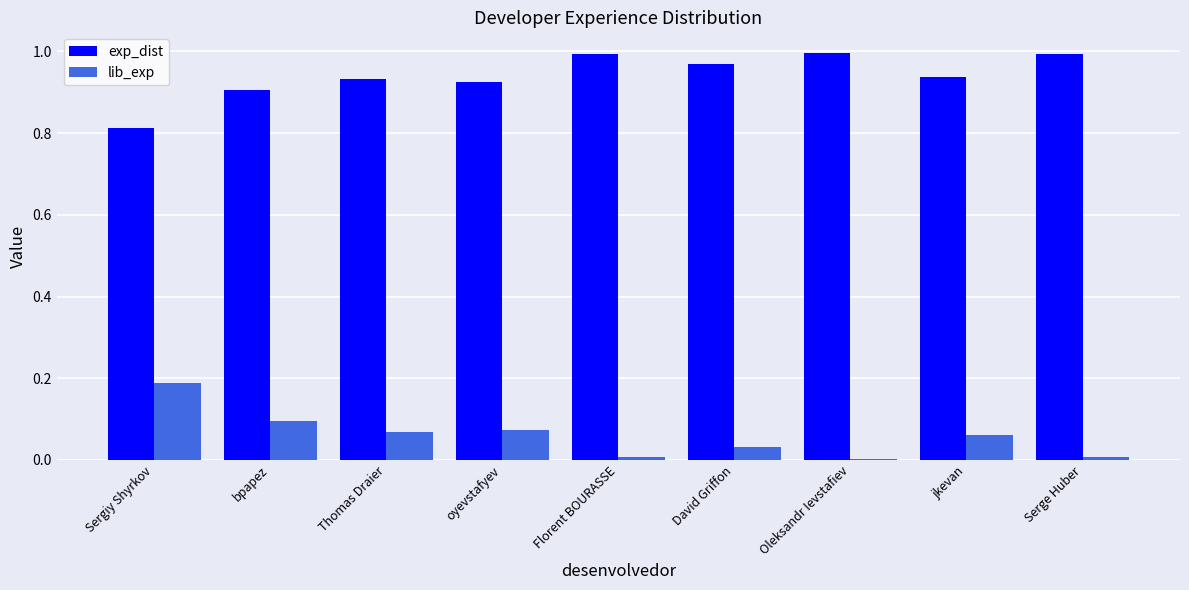

Is the value of exp_dist at Thomas Draier greater than the value of lib_exp at Oleksandr Ievstafiev?

Yes